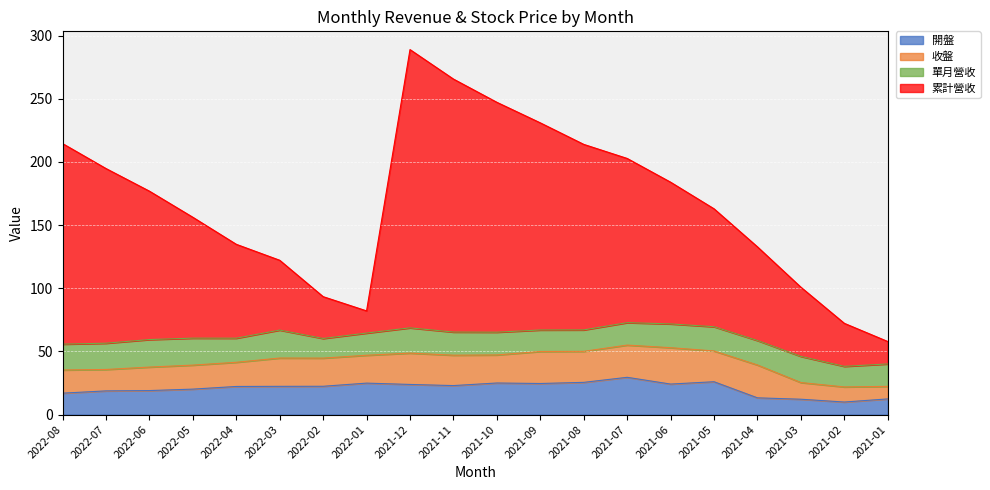

What is the spread (max minus min) of values at 2021-05?

136.9